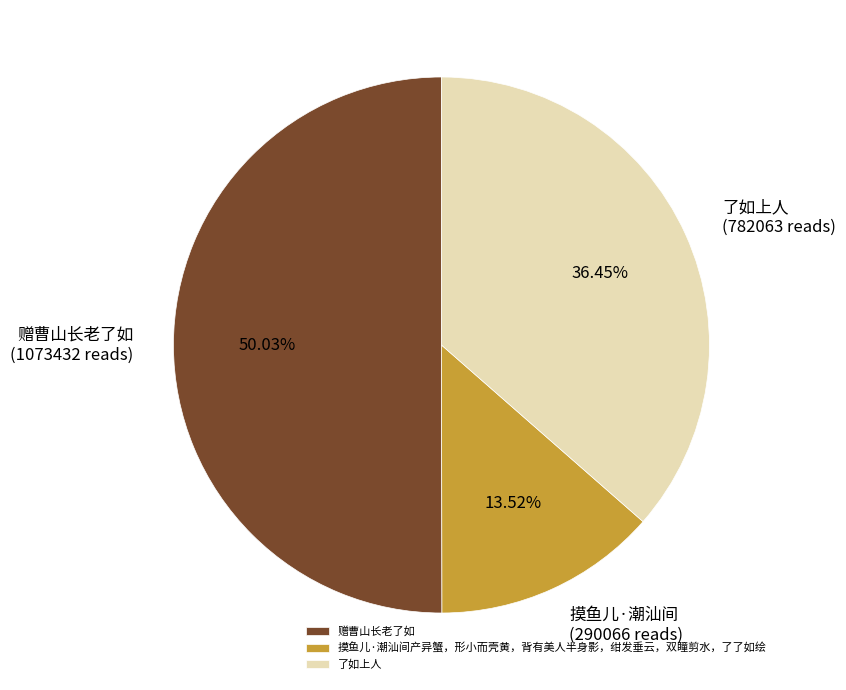

Do 了如上人 and 赠曹山长老了如 together represent more than half of the pie?

Yes